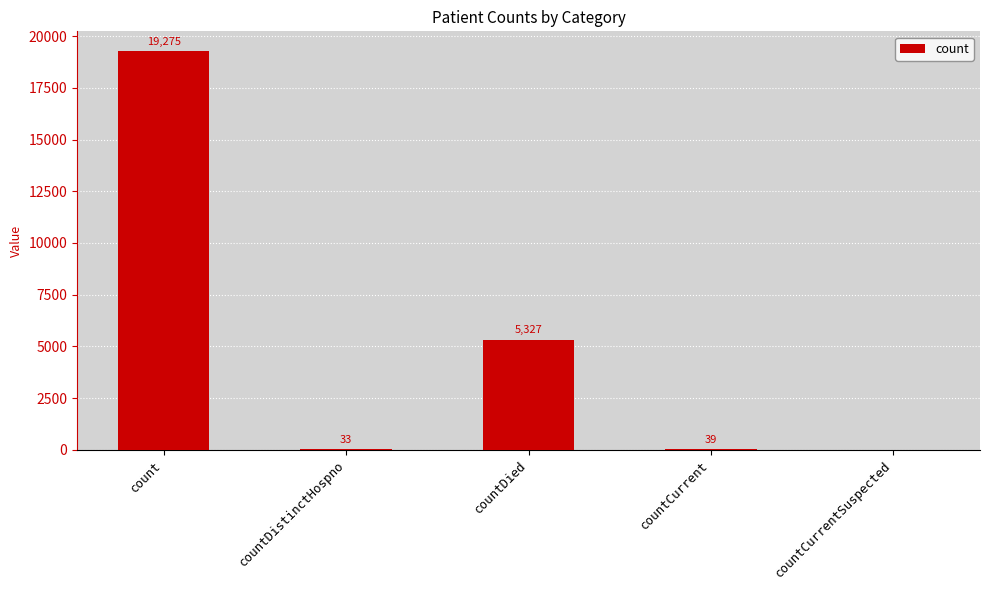

What is the change in value from countCurrent to countCurrentSuspected?

-39